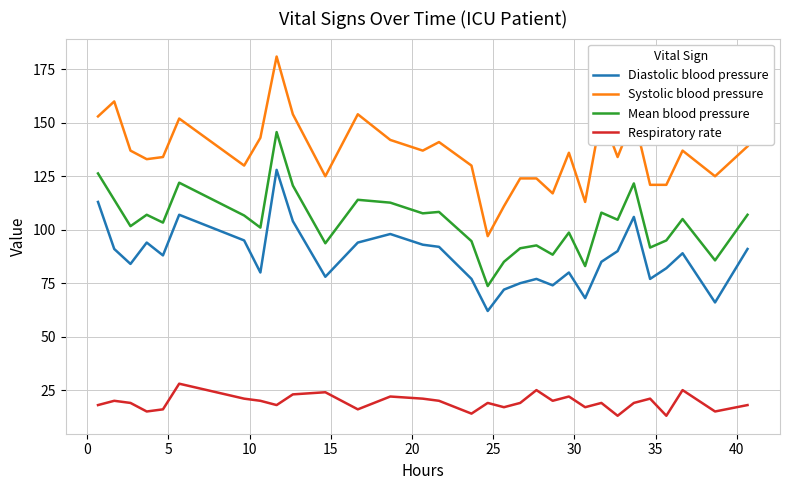

Rank the series by their maximum value, from highest to lowest.

Systolic blood pressure, Mean blood pressure, Diastolic blood pressure, Respiratory rate